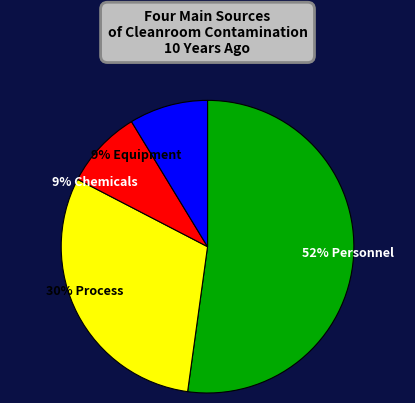

The 9% Chemicals slice represents 19% of the pie. True or false?

False